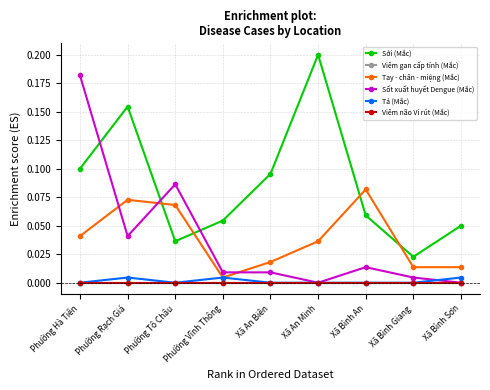

Does the chart have visible grid lines?

Yes